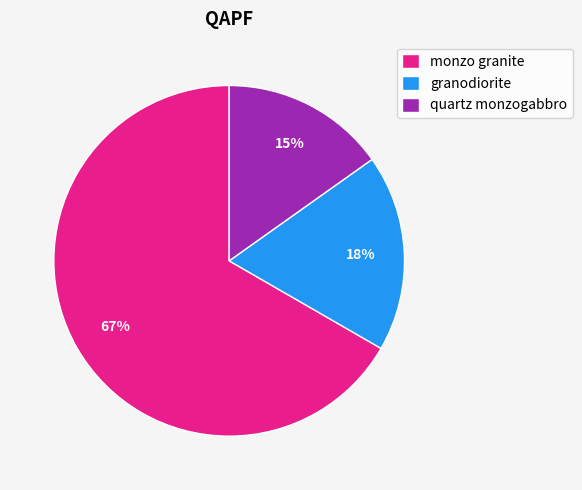

What is the smallest slice in the pie chart?

quartz monzogabbro